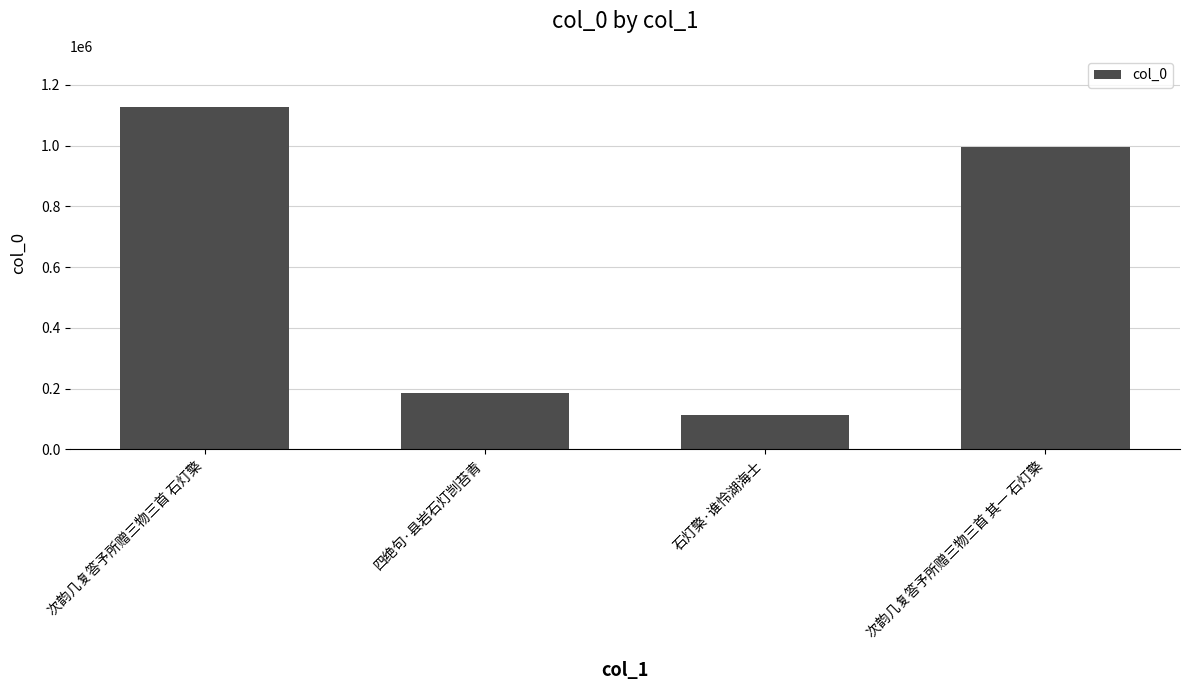

How many series are shown in this chart?

1